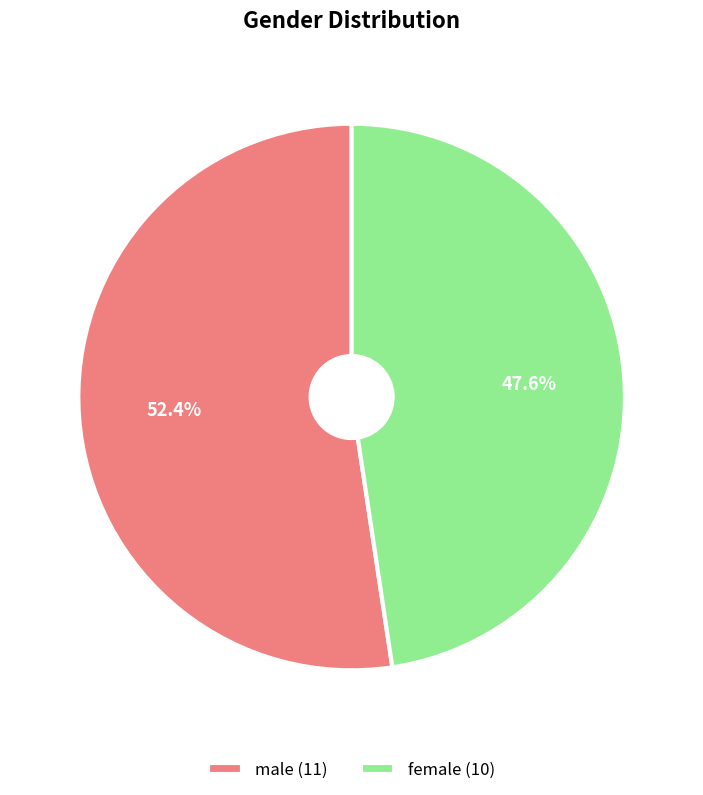

Rank the categories by value from highest to lowest.

male, female